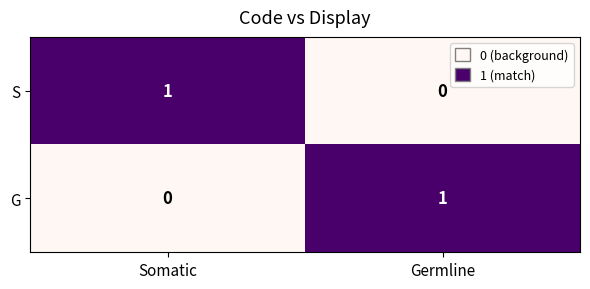

List the labels in order of S value, smallest first.

Germline, Somatic